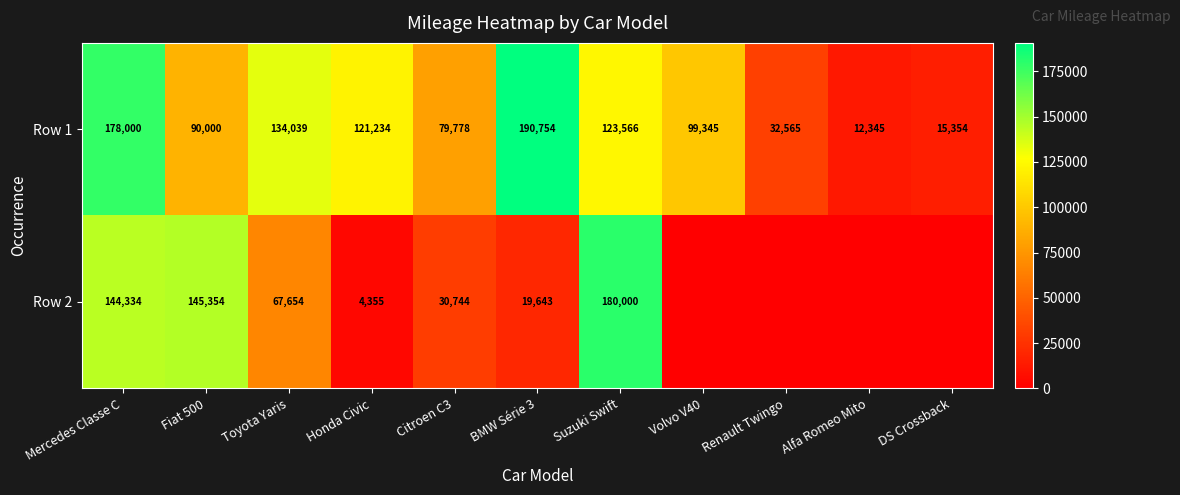

What is the difference between the maximum and minimum values in the Row 1 series?

178409